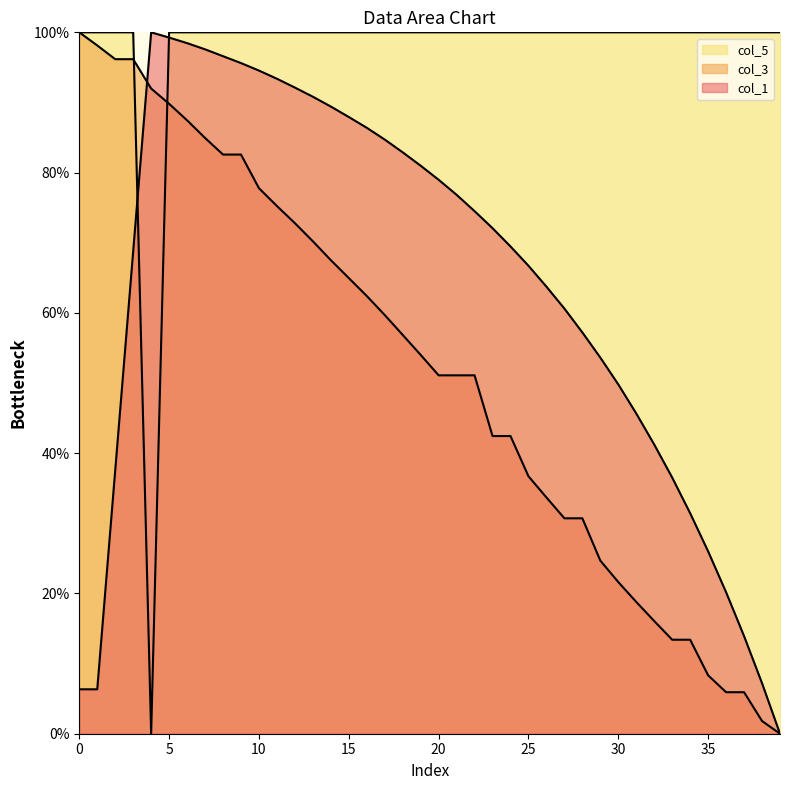

Which series has the largest total across all categories?

col_5